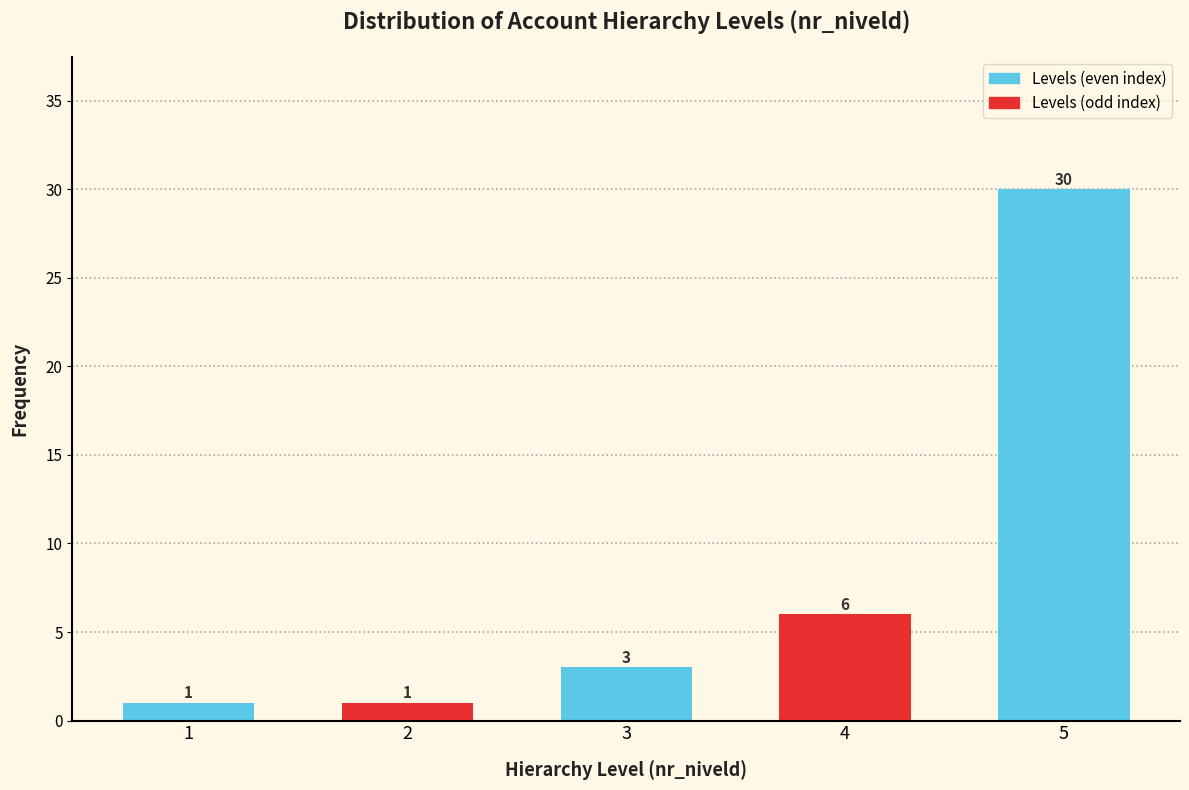

Reading left to right, extract all data points from this chart.

1=1	2=1	3=3	4=6	5=30